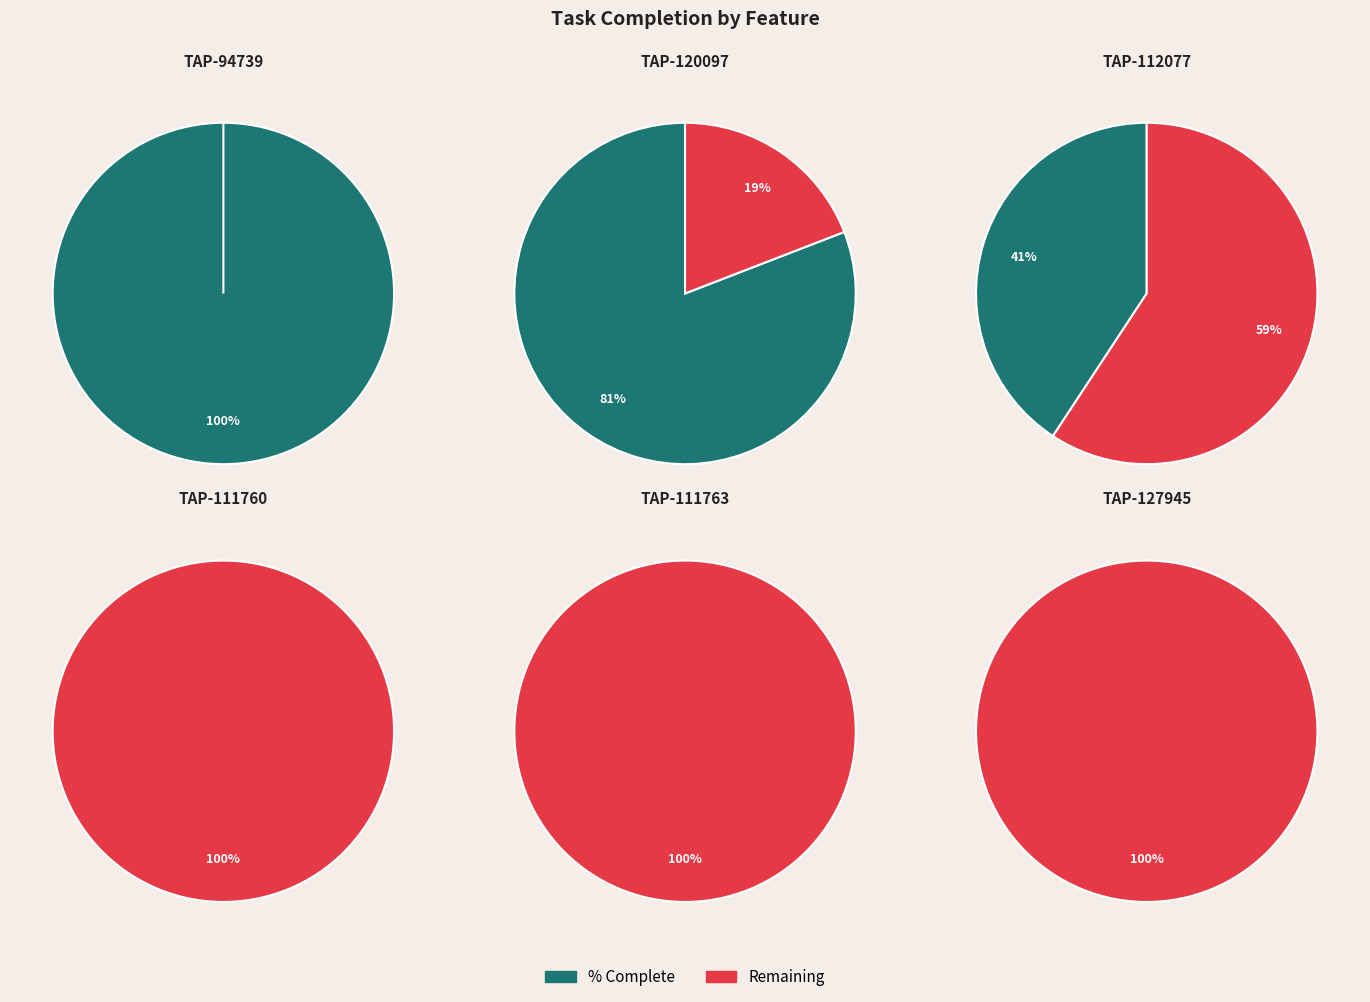

What portion of the pie excludes TAP-112077?

81.6%